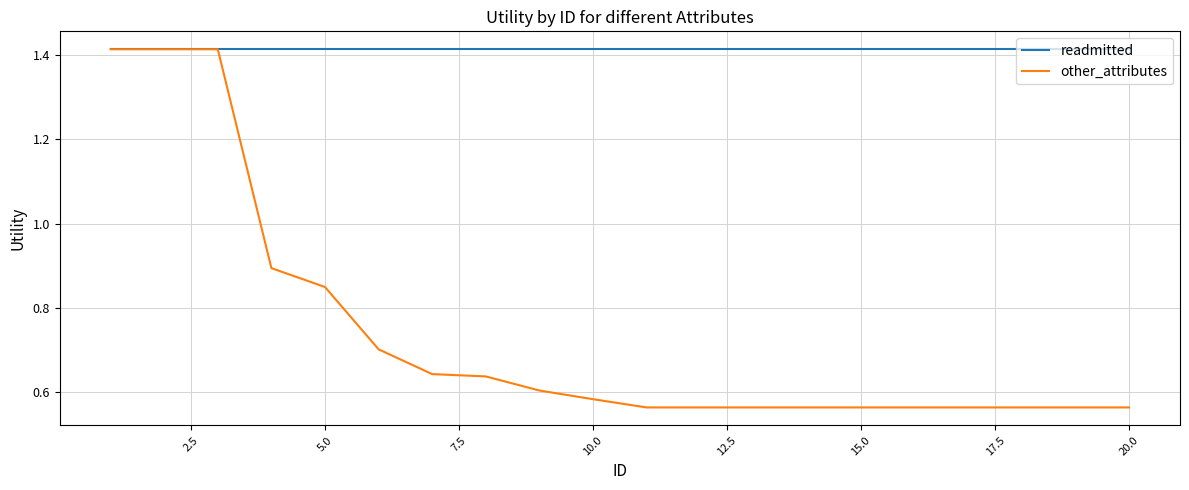

Count the number of categories in the chart.

20